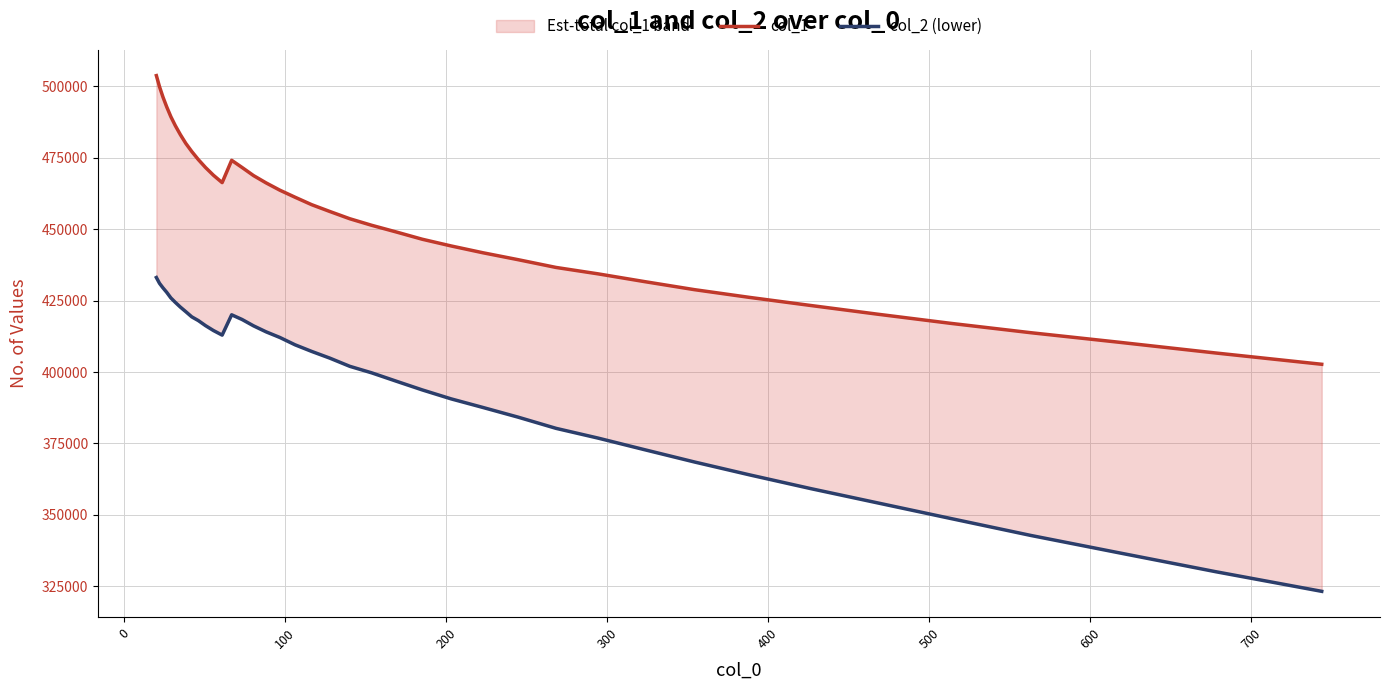

True or false: col_2 (lower) and col_1 cross at least once.

False